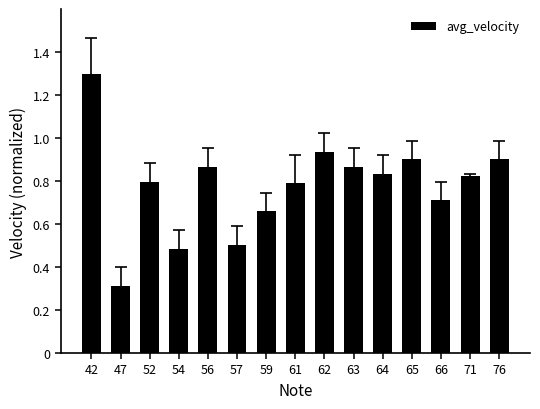

What value does the data have at 47?

0.3